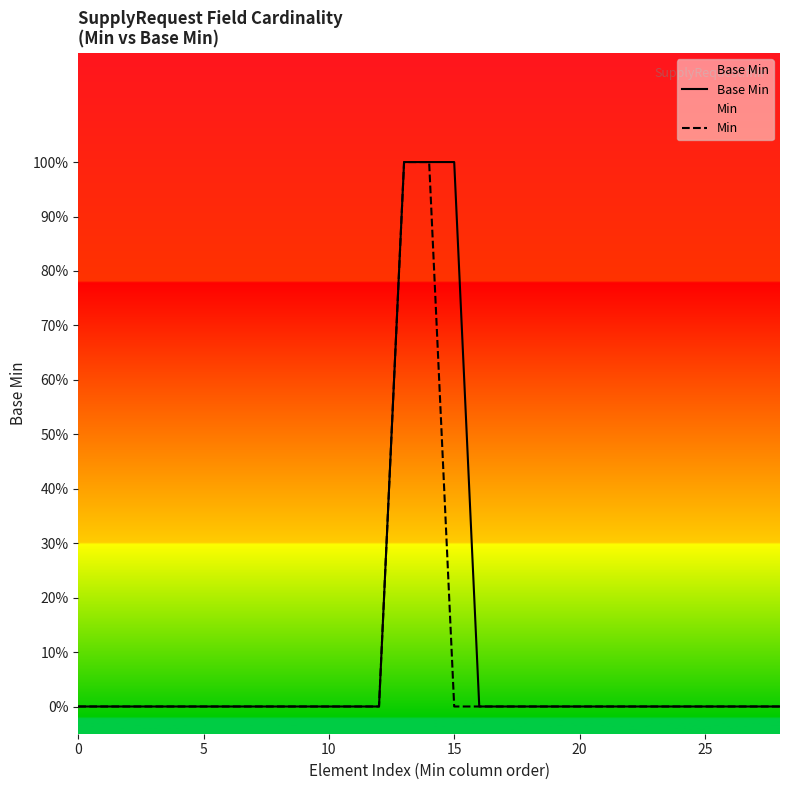

Rank the series by their maximum value, from lowest to highest.

Base Min, Min